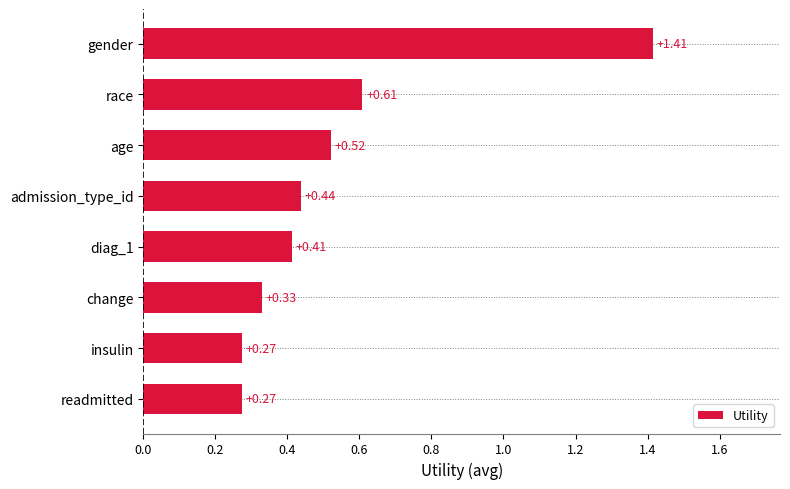

What is the sum of all values?

4.3